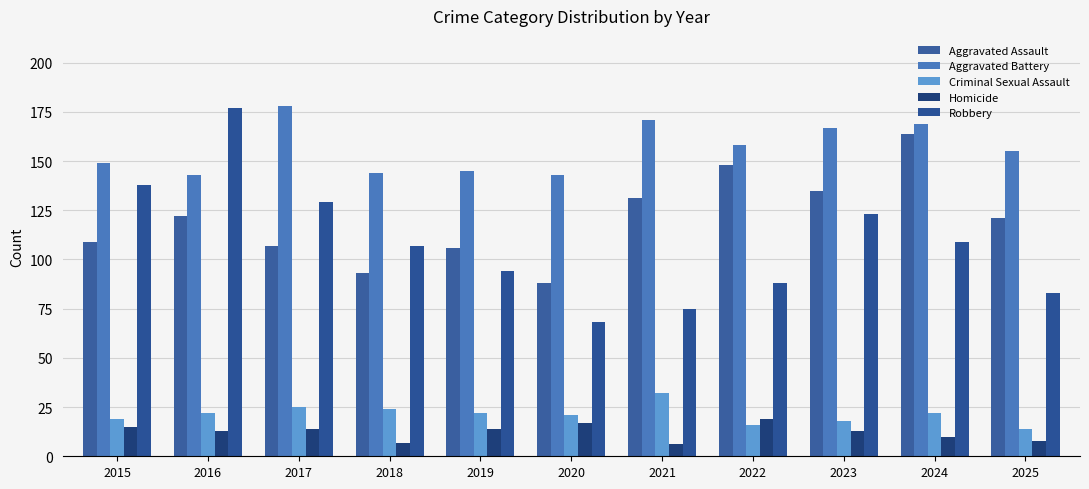

Which series has the largest total across all categories?

Aggravated Battery